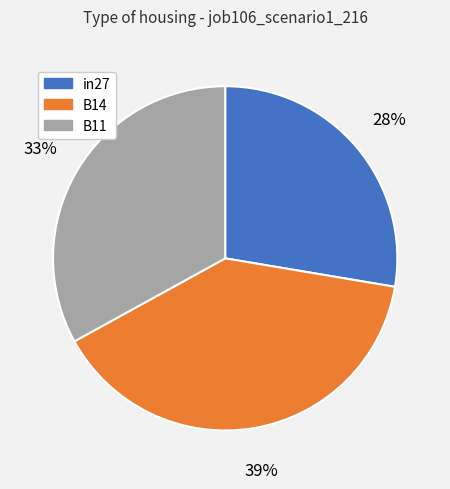

To the nearest percent, what is the average slice percentage?

33%